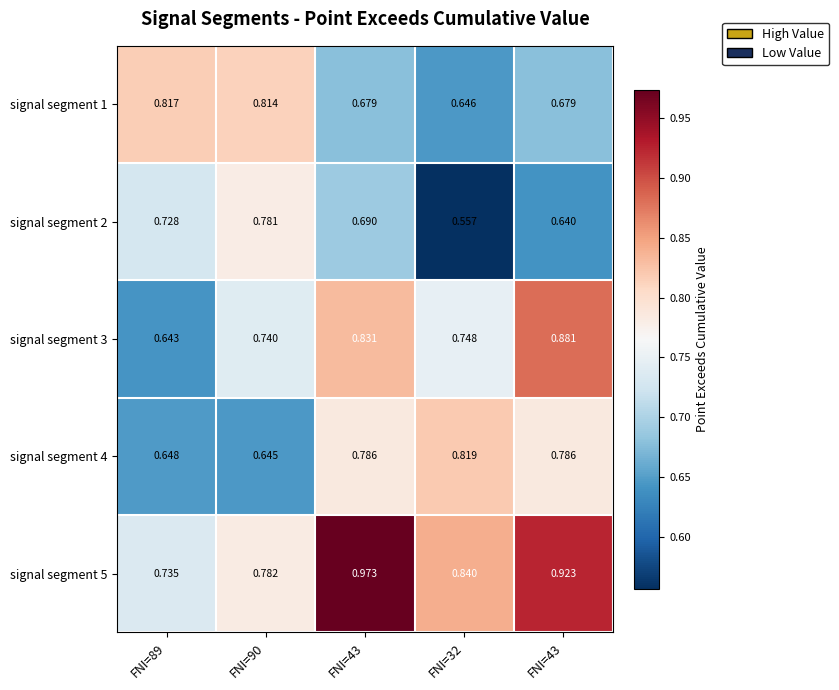

Reading right to left, what are all the values shown in this chart?

signal segment 1: FNI=43=0.7	FNI=32=0.6	FNI=43=0.7	FNI=90=0.8	FNI=89=0.8
signal segment 2: FNI=43=0.6	FNI=32=0.6	FNI=43=0.7	FNI=90=0.8	FNI=89=0.7
signal segment 3: FNI=43=0.9	FNI=32=0.7	FNI=43=0.8	FNI=90=0.7	FNI=89=0.6
signal segment 4: FNI=43=0.8	FNI=32=0.8	FNI=43=0.8	FNI=90=0.6	FNI=89=0.6
signal segment 5: FNI=43=0.9	FNI=32=0.8	FNI=43=1.0	FNI=90=0.8	FNI=89=0.7